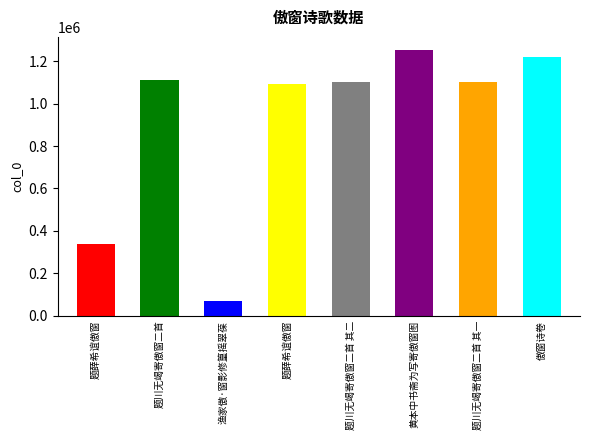

What is the difference between the second highest and minimum values?

1150555